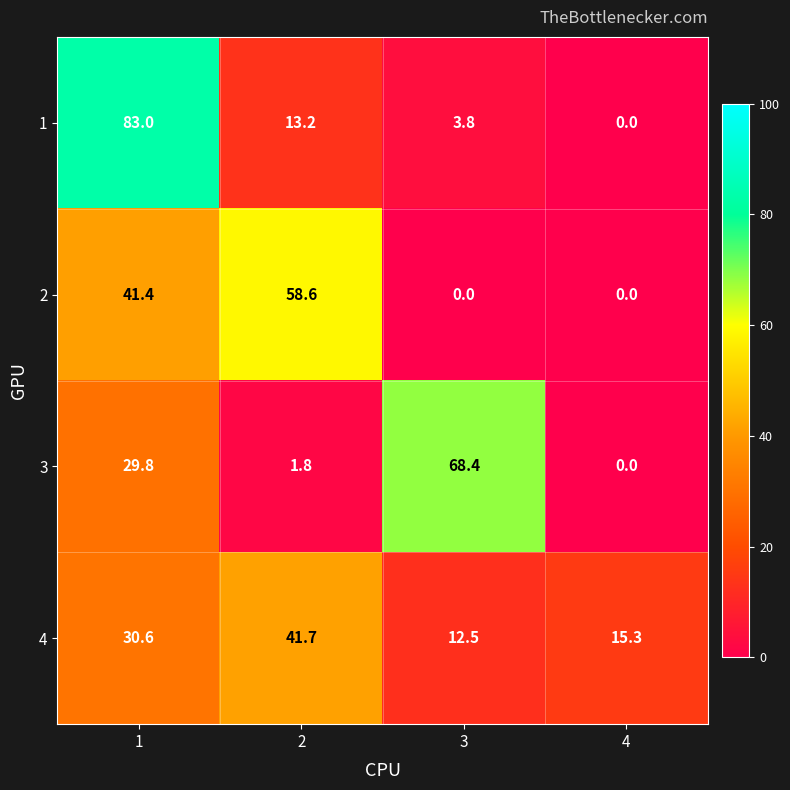

What is the total value across all series at 3?

84.7